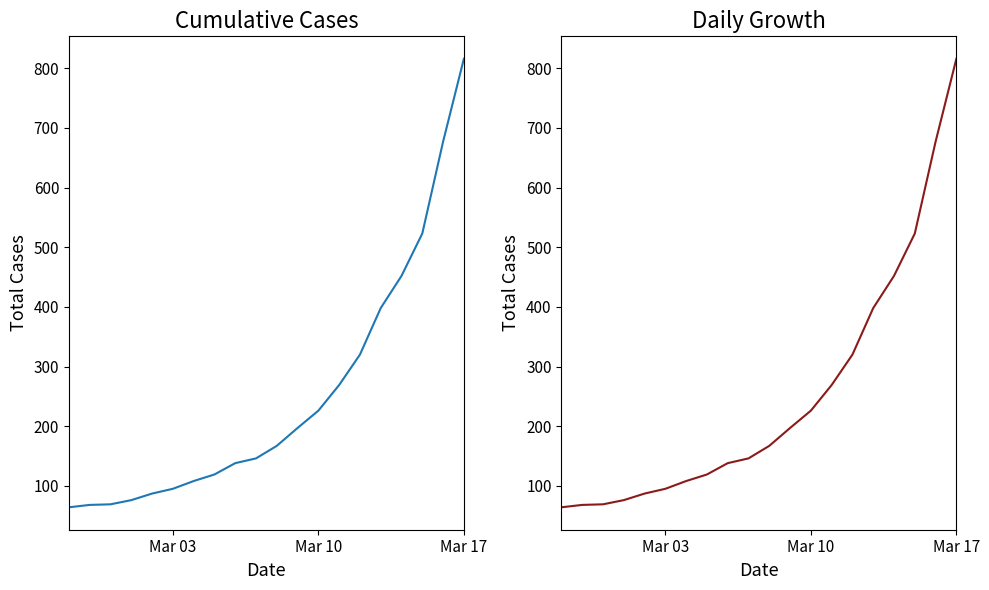

What is the difference between the maximum and second lowest values?

748